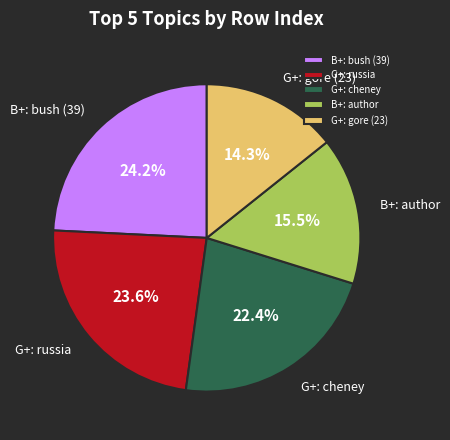

How many slices are in this pie chart?

5